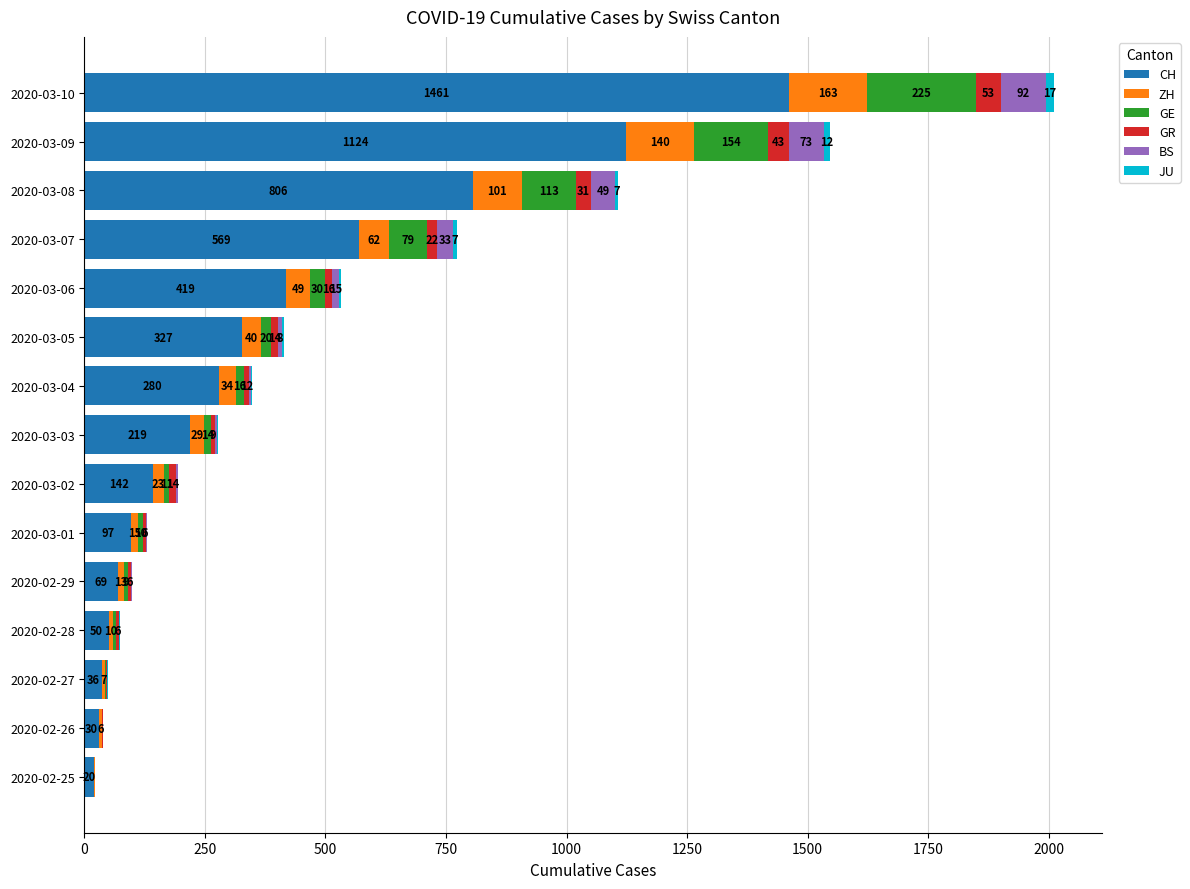

What is the total value across all series at 2020-03-04?

347